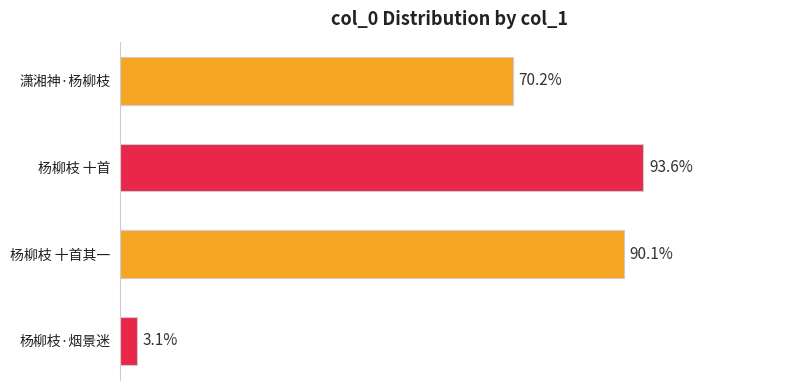

Does the chart contain any negative values?

No